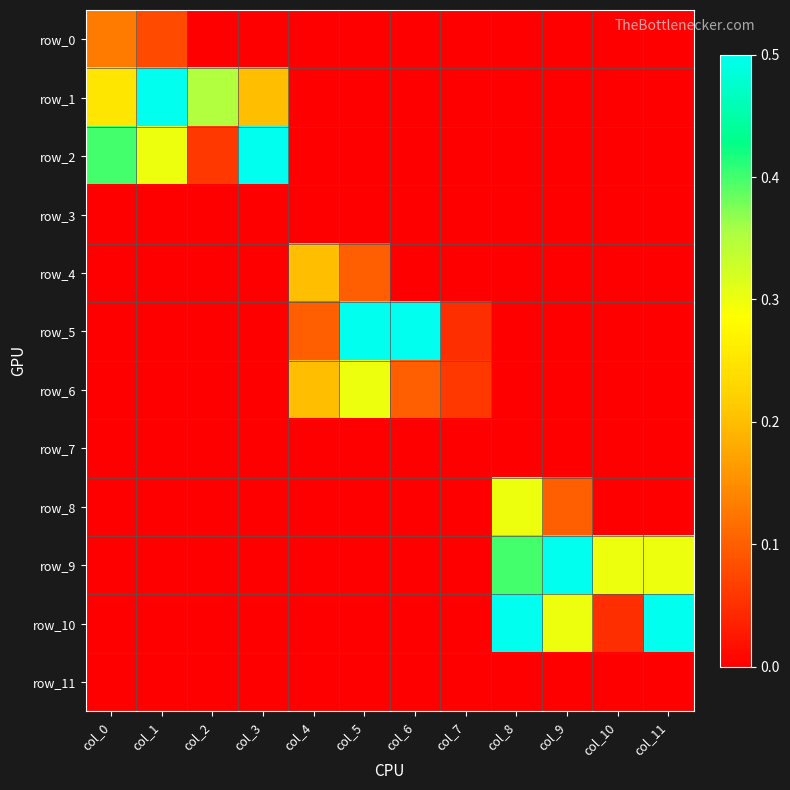

How many data points in row_2 are above 0?

4